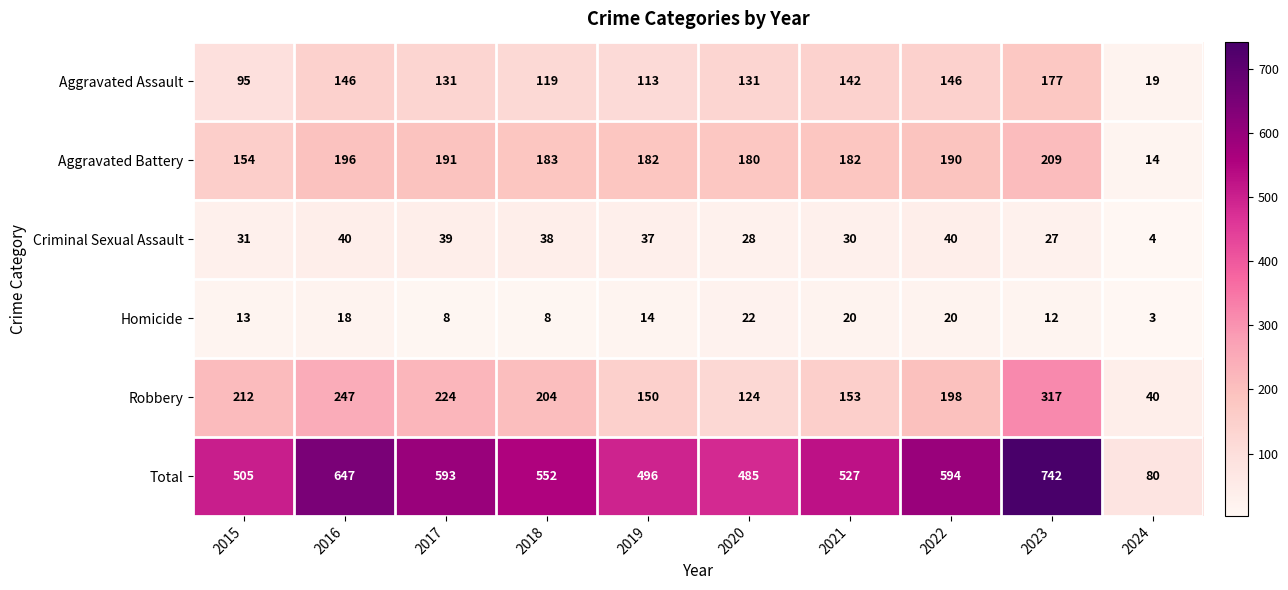

Rank the series at 2024 from lowest to highest value.

Homicide, Criminal Sexual Assault, Aggravated Battery, Aggravated Assault, Robbery, Total